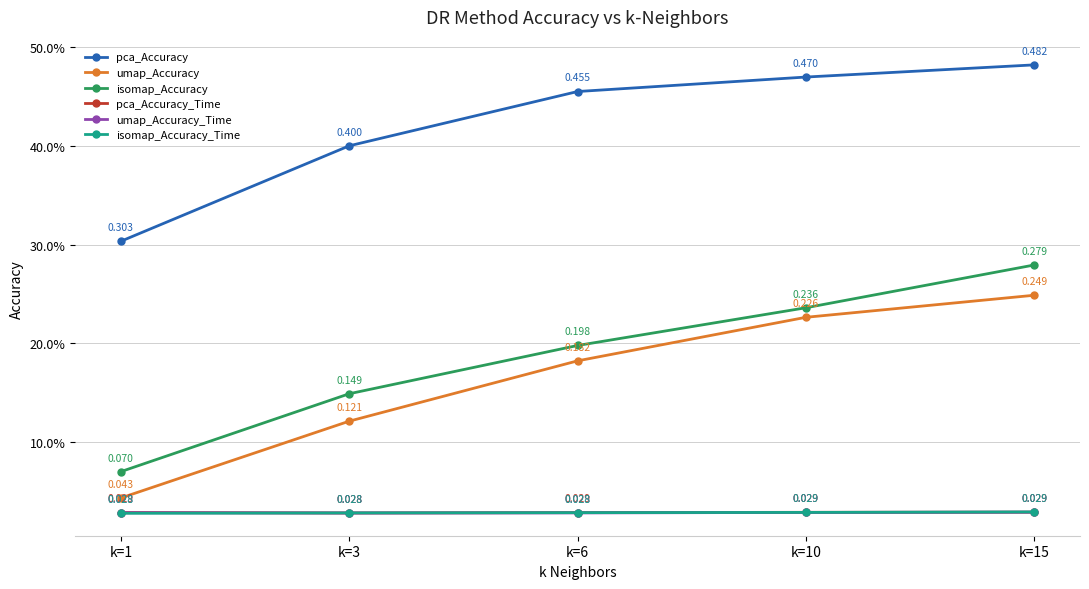

Is the value of pca_Accuracy at k=3 greater than the value of isomap_Accuracy at k=3?

Yes